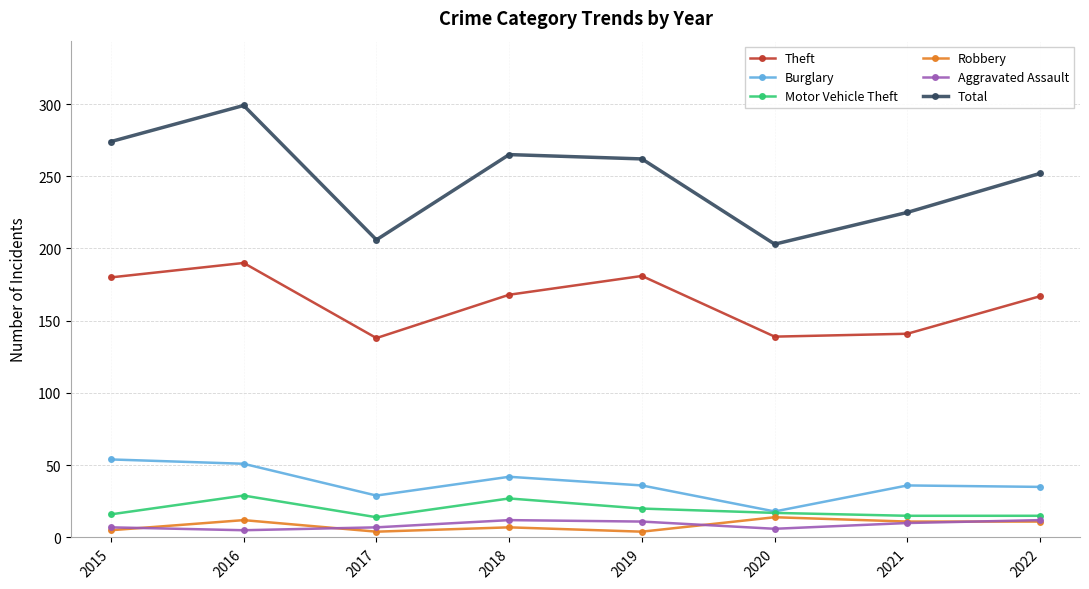

Is it true that Robbery equals 12 at 2016?

True